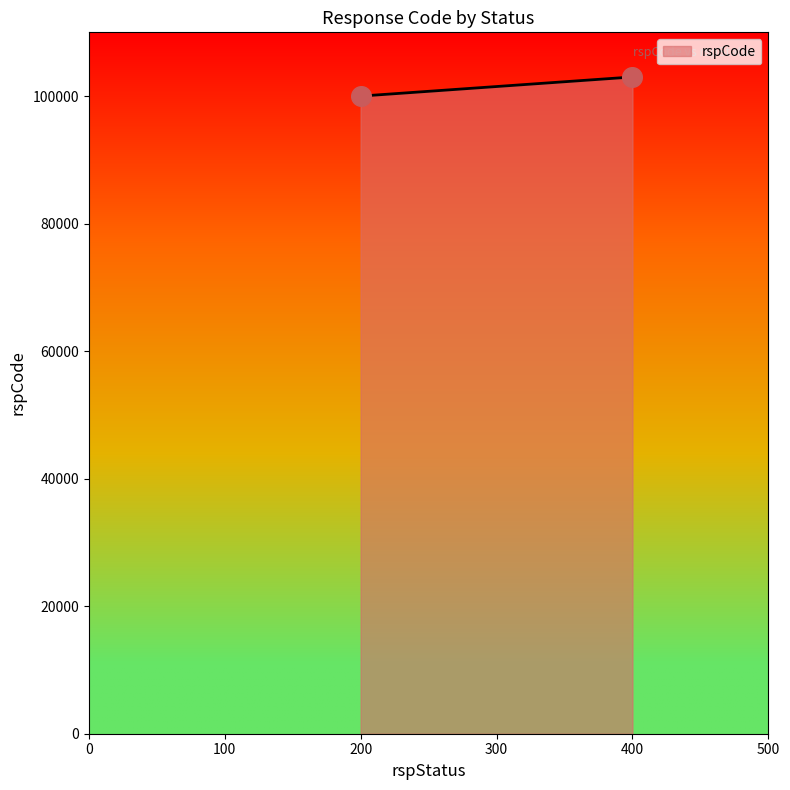

What is the average Y value?

101500